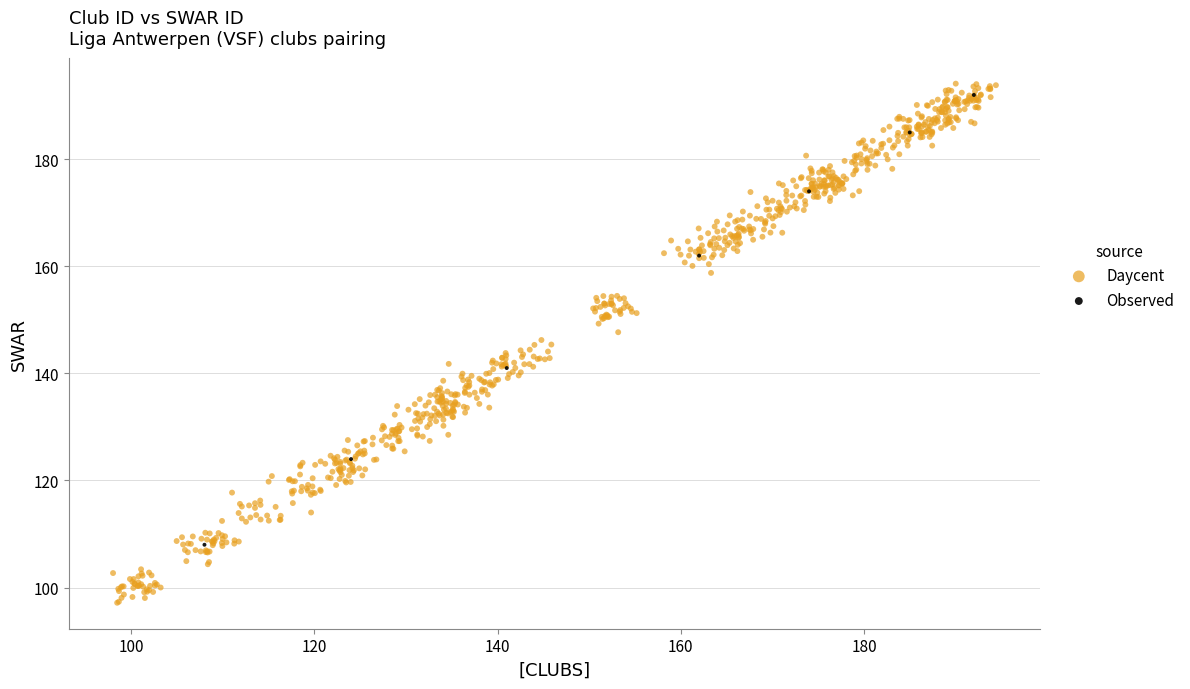

Which series reaches the minimum Y coordinate?

Daycent